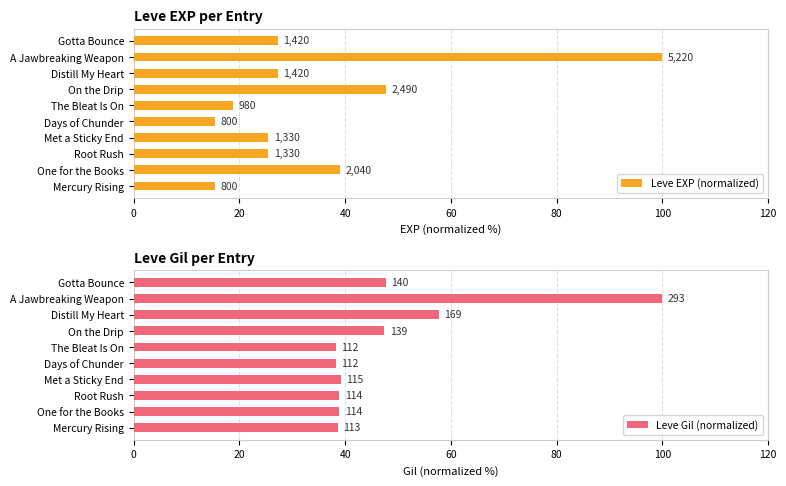

Are the bars horizontal?

Yes